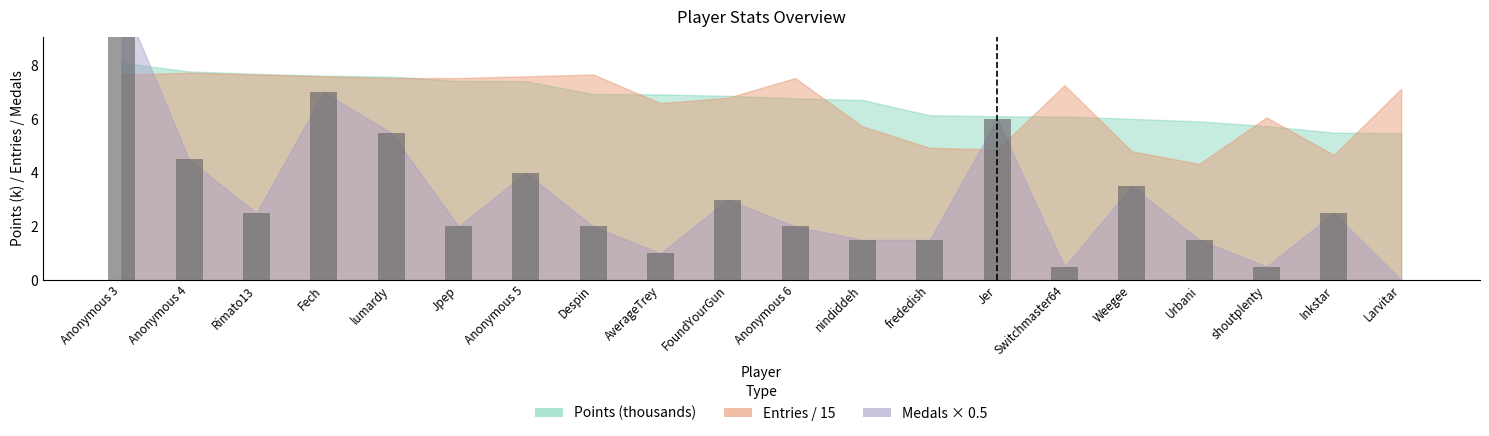

List the series in order of their peak value, lowest first.

Entries, Points, Medals